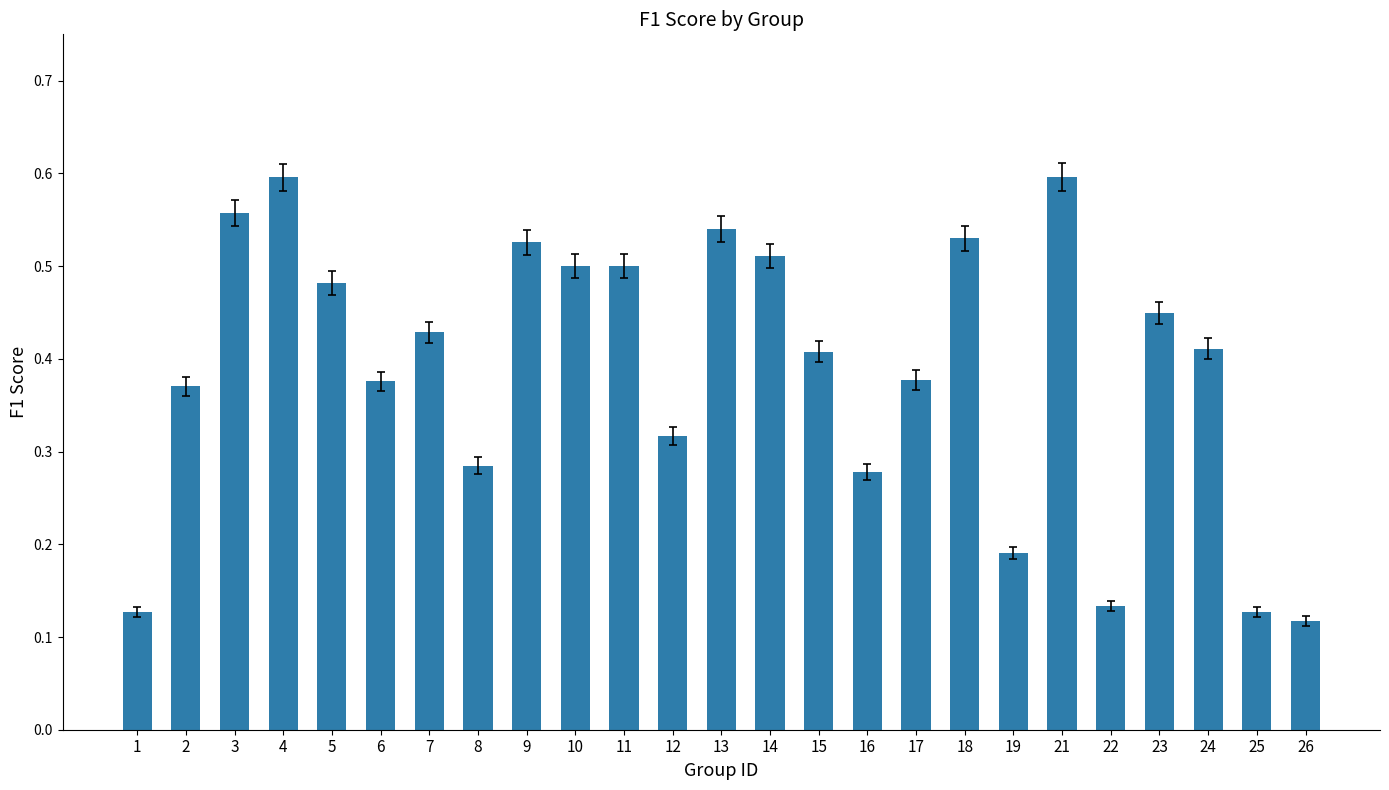

The chart shows a value of 0.6 at 3. True or false?

True